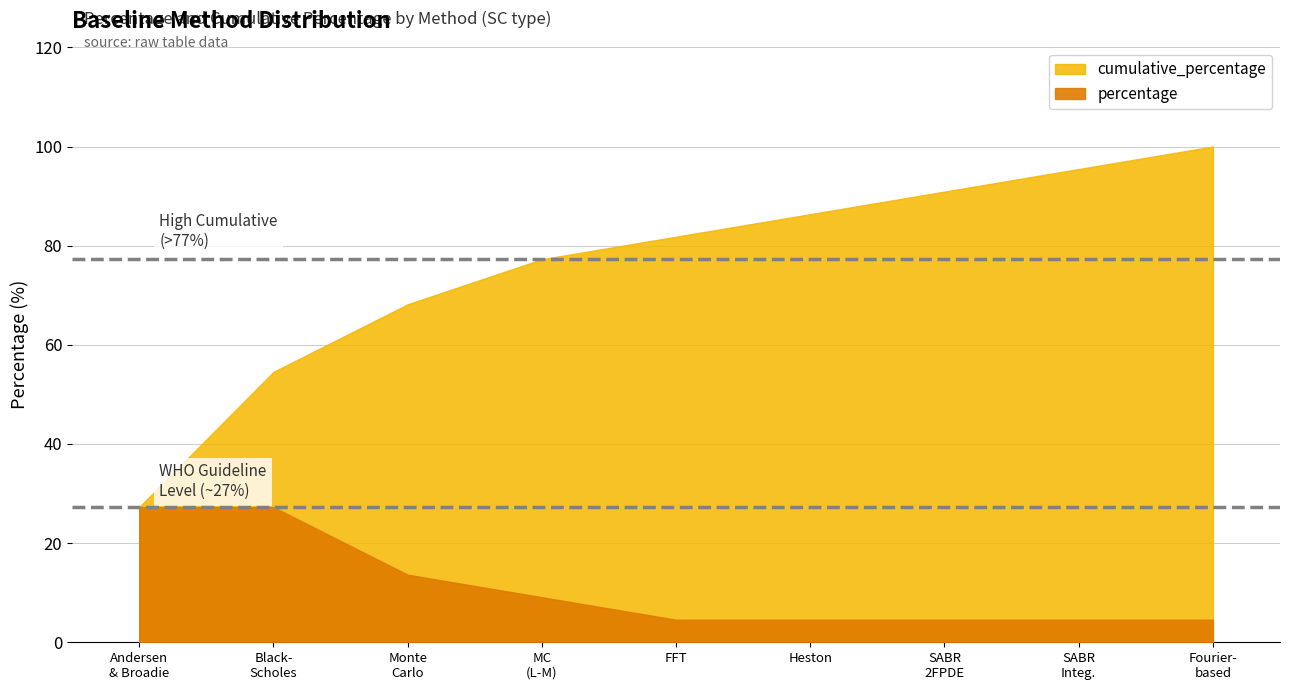

How many lines are shown in the chart?

2